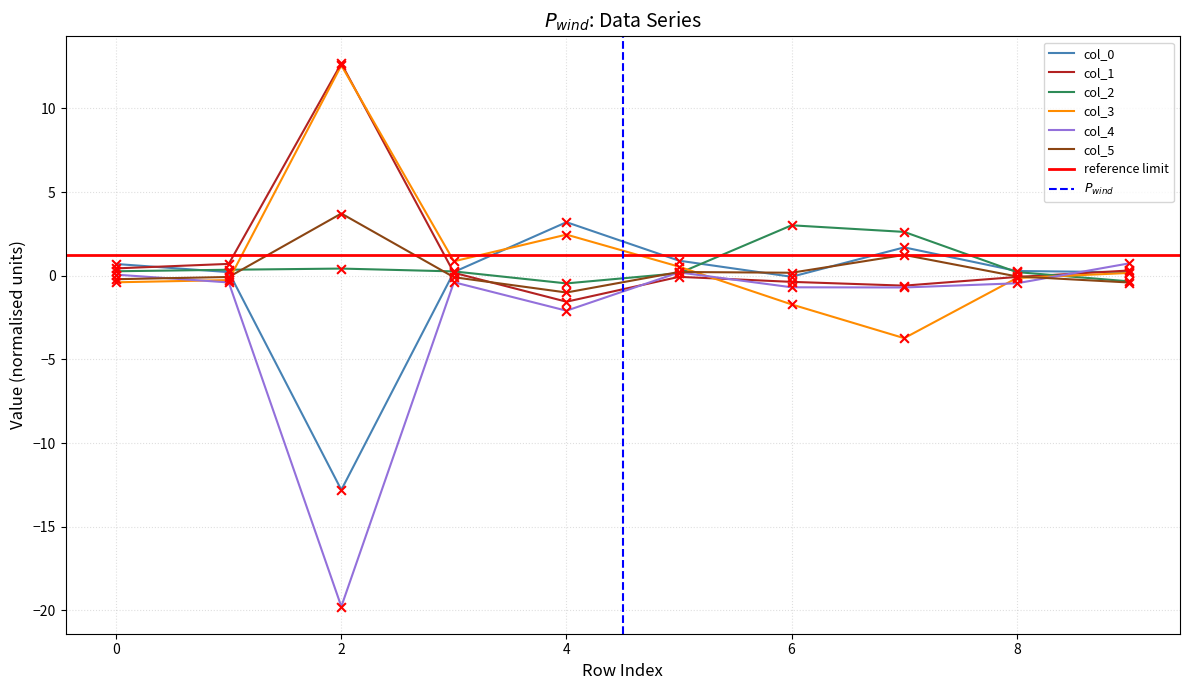

Which series has the largest total across all categories?

1